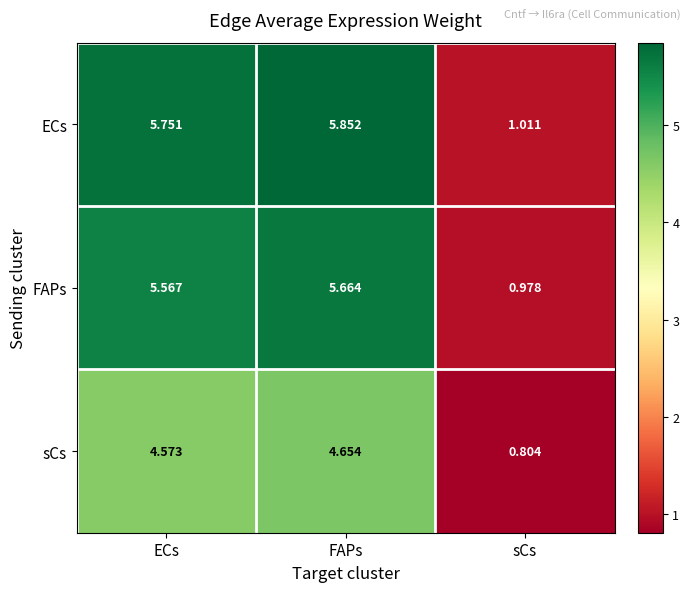

Is the value of ECs at ECs greater than the value of FAPs at sCs?

Yes